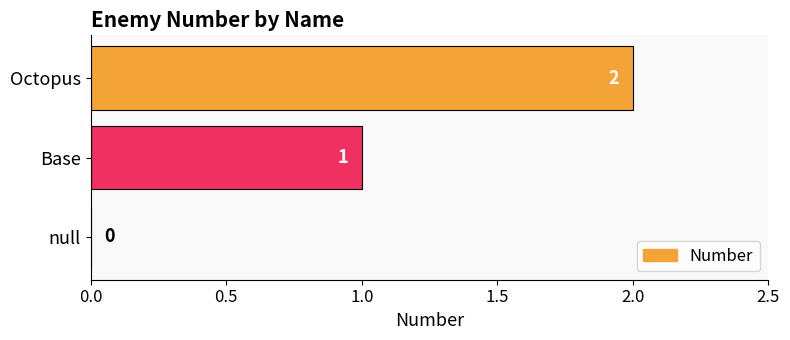

What is the sum of all values?

3